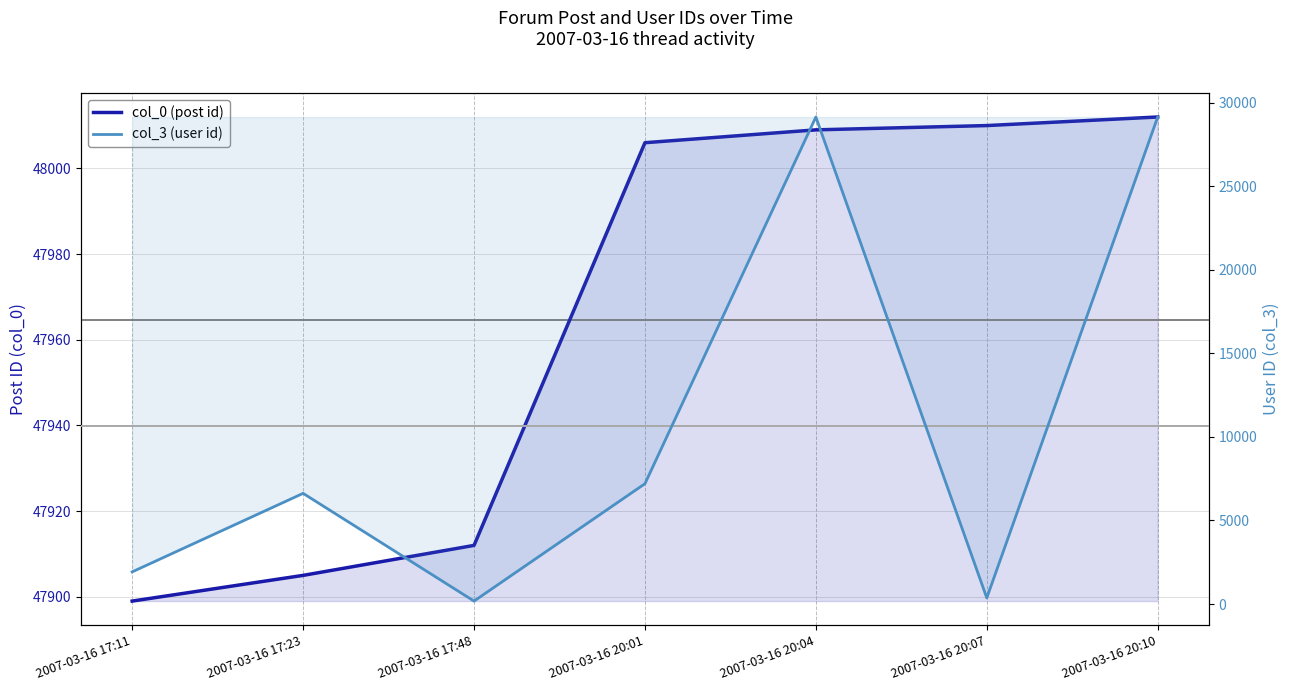

Rank the series by their average value, from lowest to highest.

col_3 (user id), col_0 (post id)